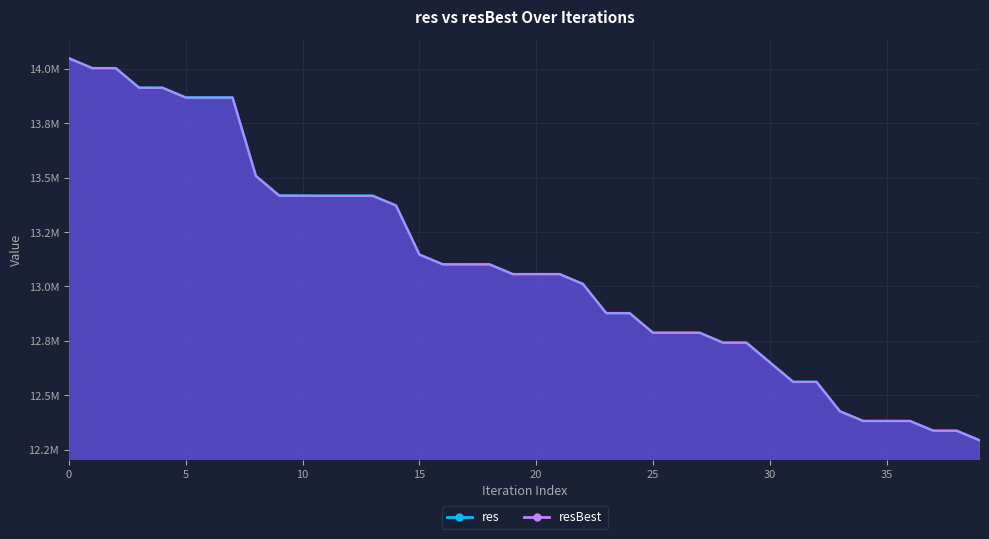

Does the chart have visible grid lines?

Yes